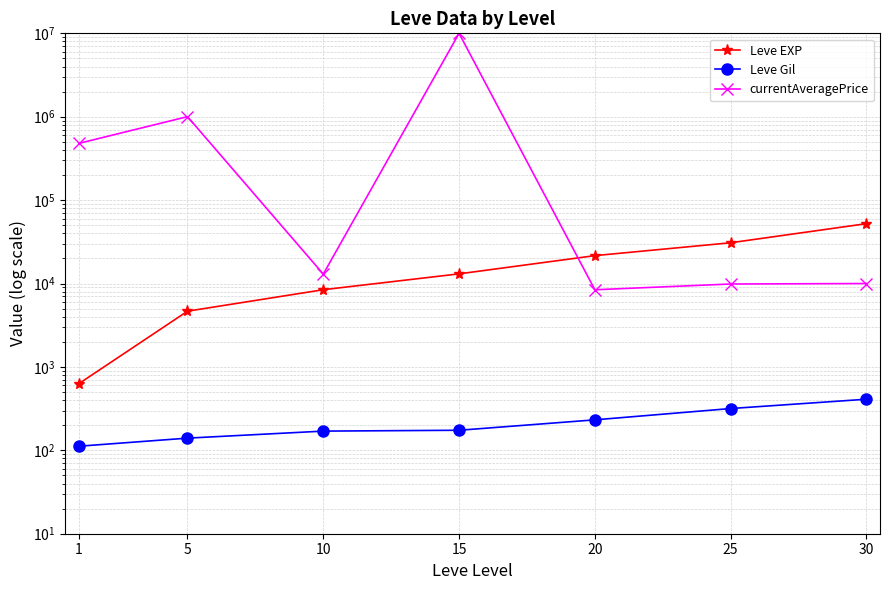

Rank the categories by Leve EXP value from lowest to highest.

1, 5, 10, 15, 20, 25, 30